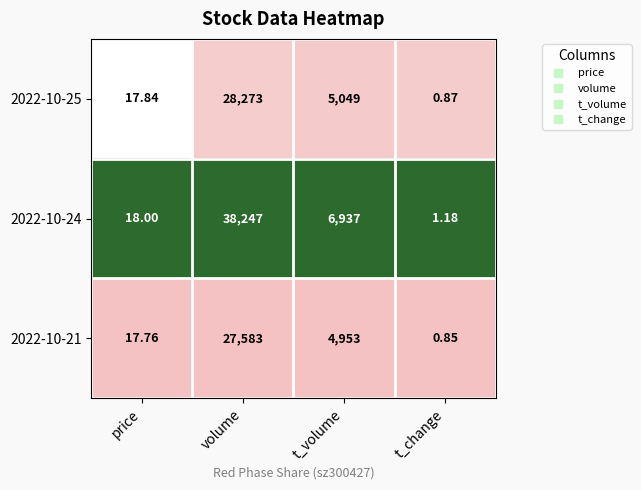

How many series are shown in this chart?

3